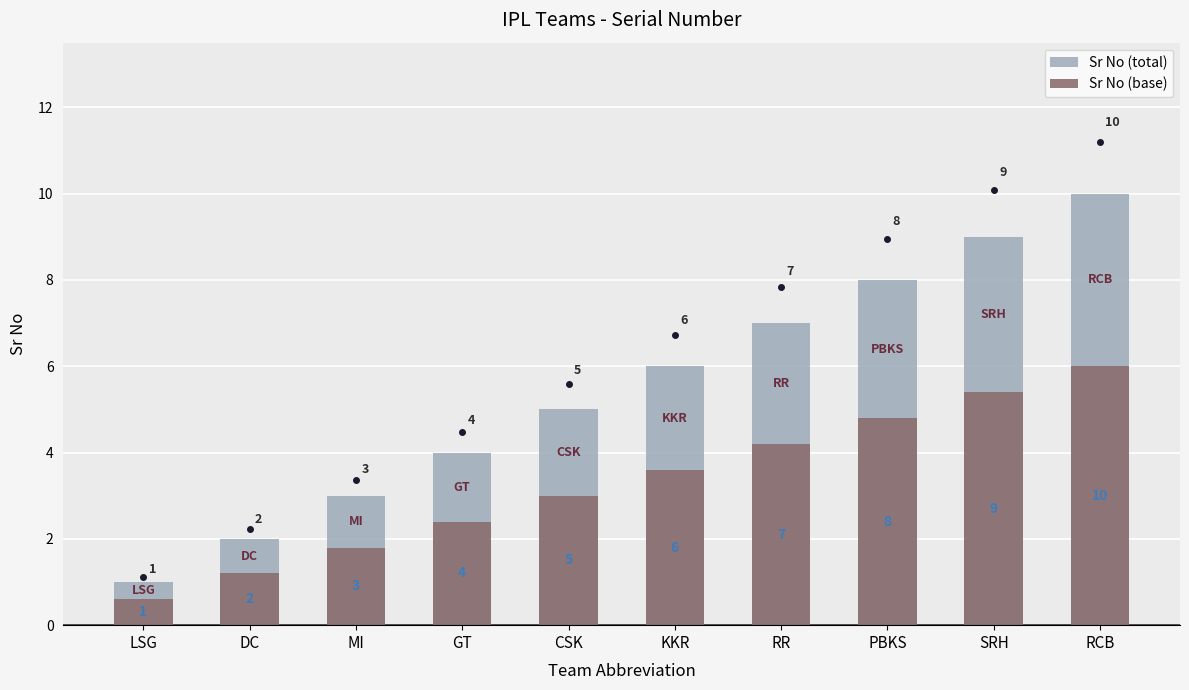

The value of Sr No (base) at RR is 4.2. True or false?

True